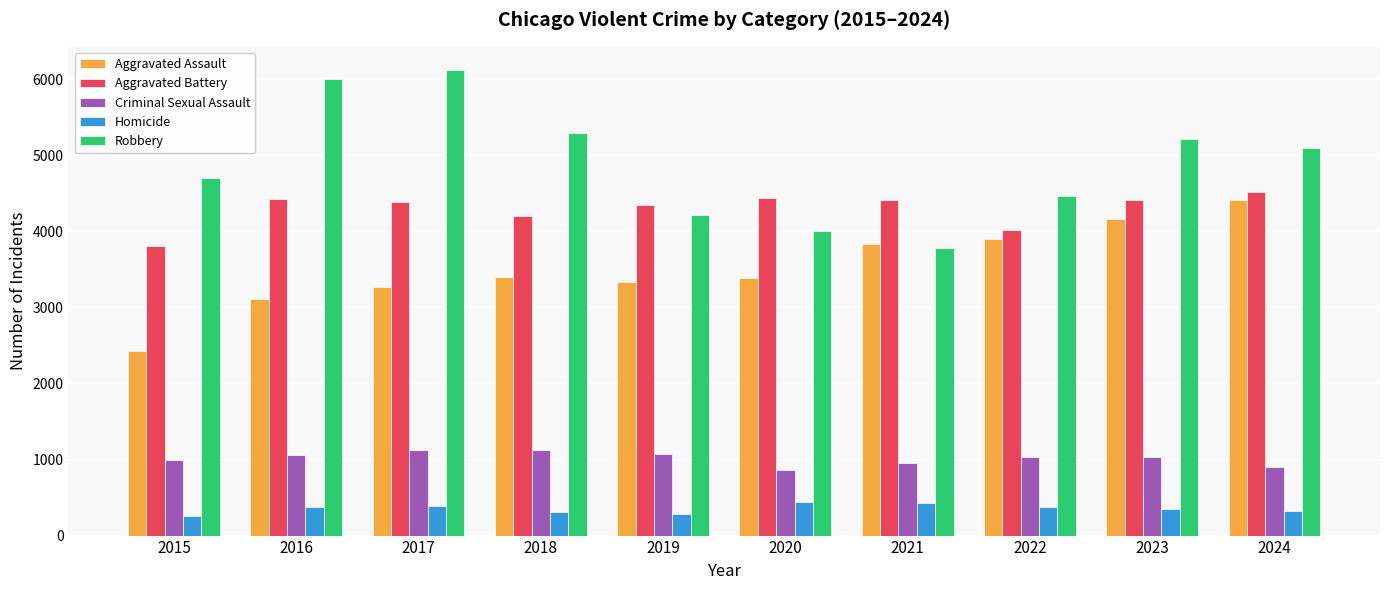

The value of Criminal Sexual Assault at 2019 is 1076. True or false?

True